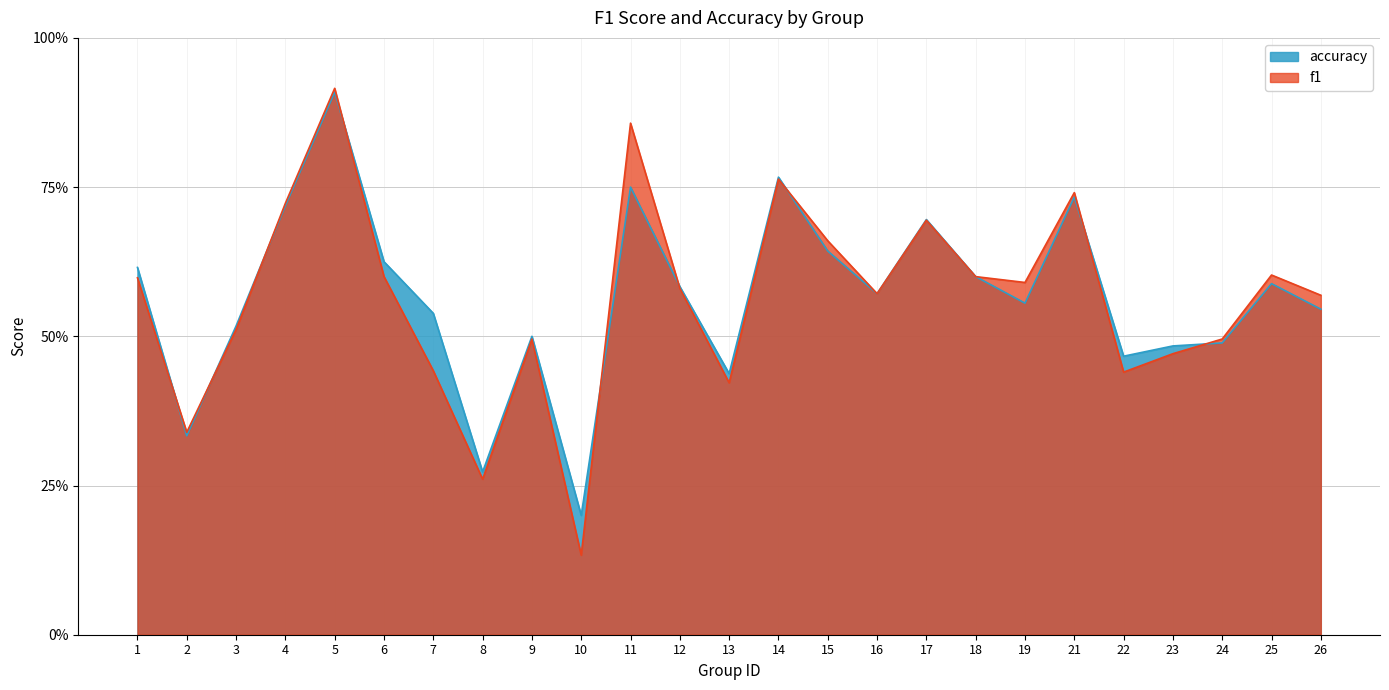

Rank the series by their average value, from lowest to highest.

f1, accuracy